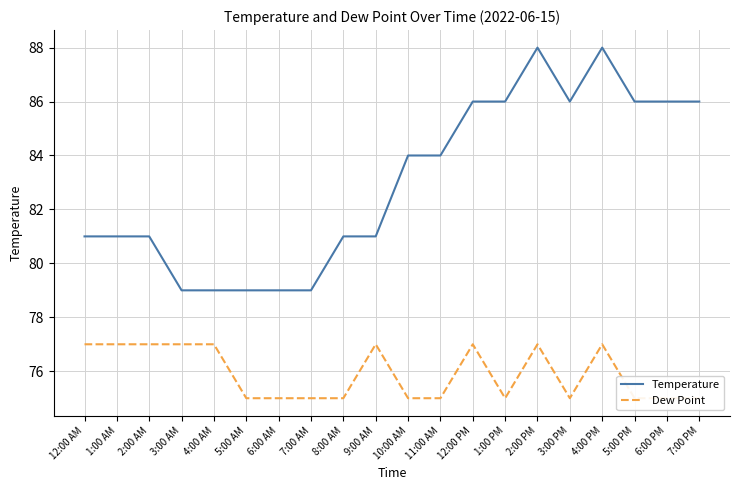

Between 1:00 AM and 7:00 PM, which series saw the biggest shift?

Temperature